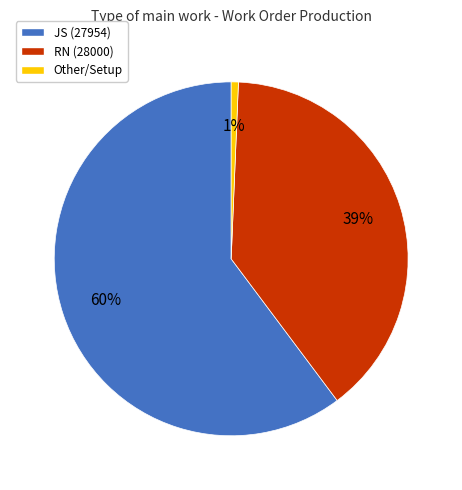

To the nearest percent, what percentage of the pie is JS (27954)?

60%